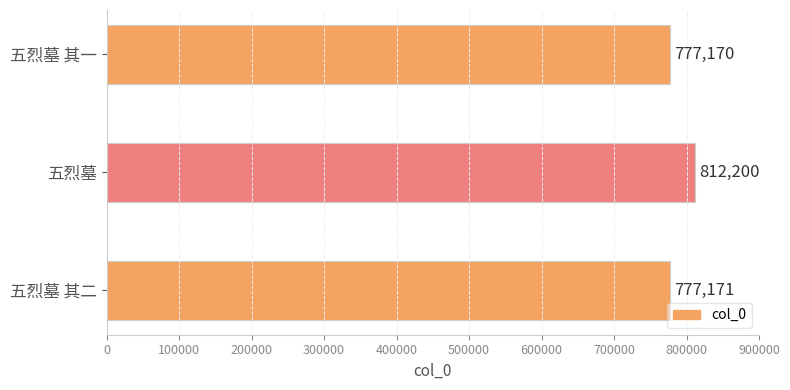

The value at 五烈墓 is 812200. True or false?

True